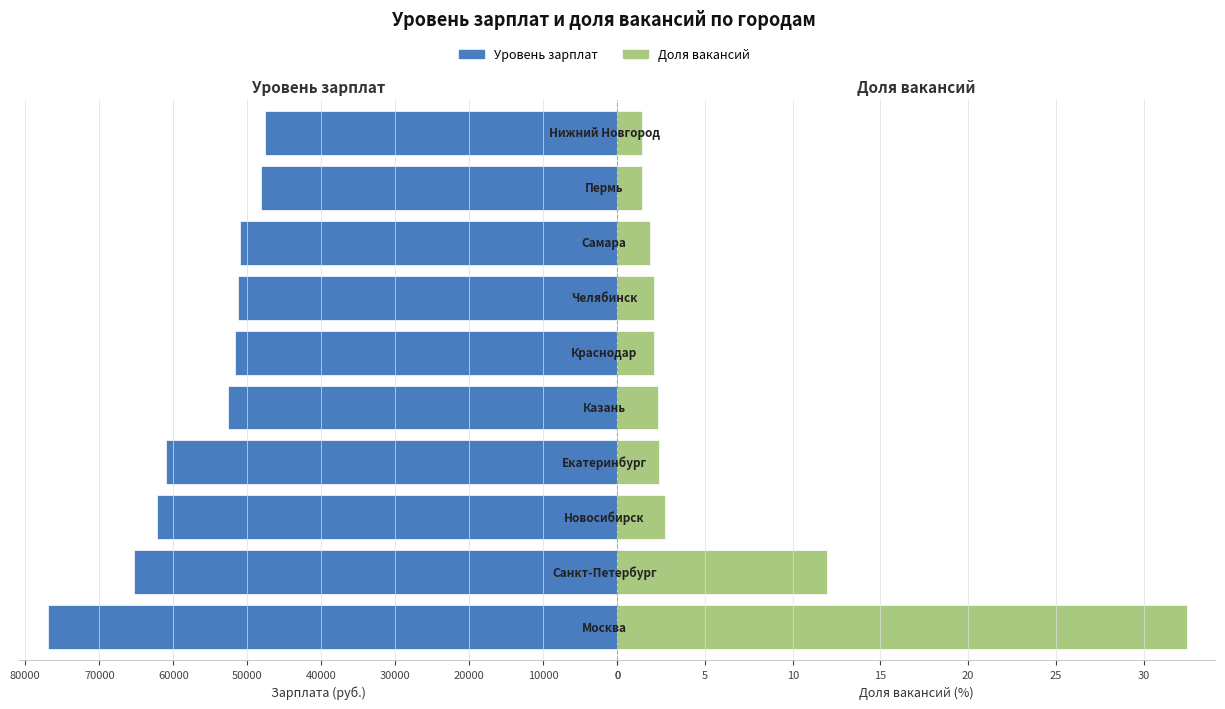

What are all the series names shown in the legend?

Уровень зарплат, Доля вакансий